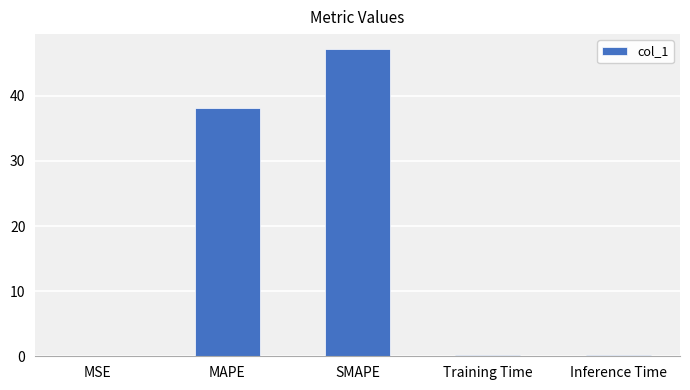

The value at Training Time is 0.2. True or false?

True